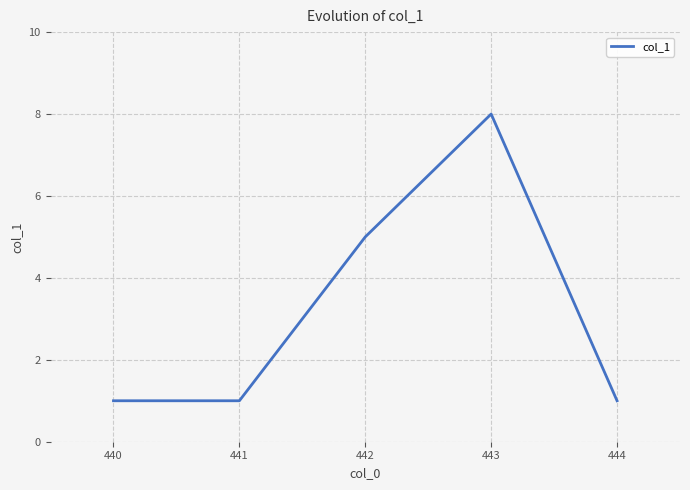

How many categories are shown in the chart?

5